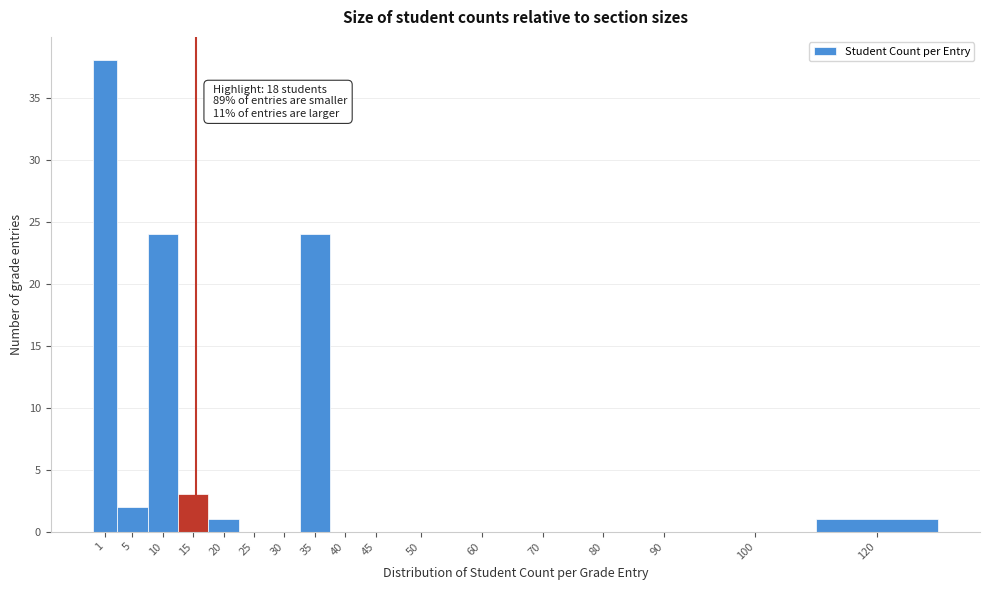

Reading left to right, extract all data points from this chart.

1=38	5=2	10=24	15=3	20=1	25=0	30=0	35=24	40=0	45=0	50=0	60=0	70=0	80=0	90=0	100=0	120=1